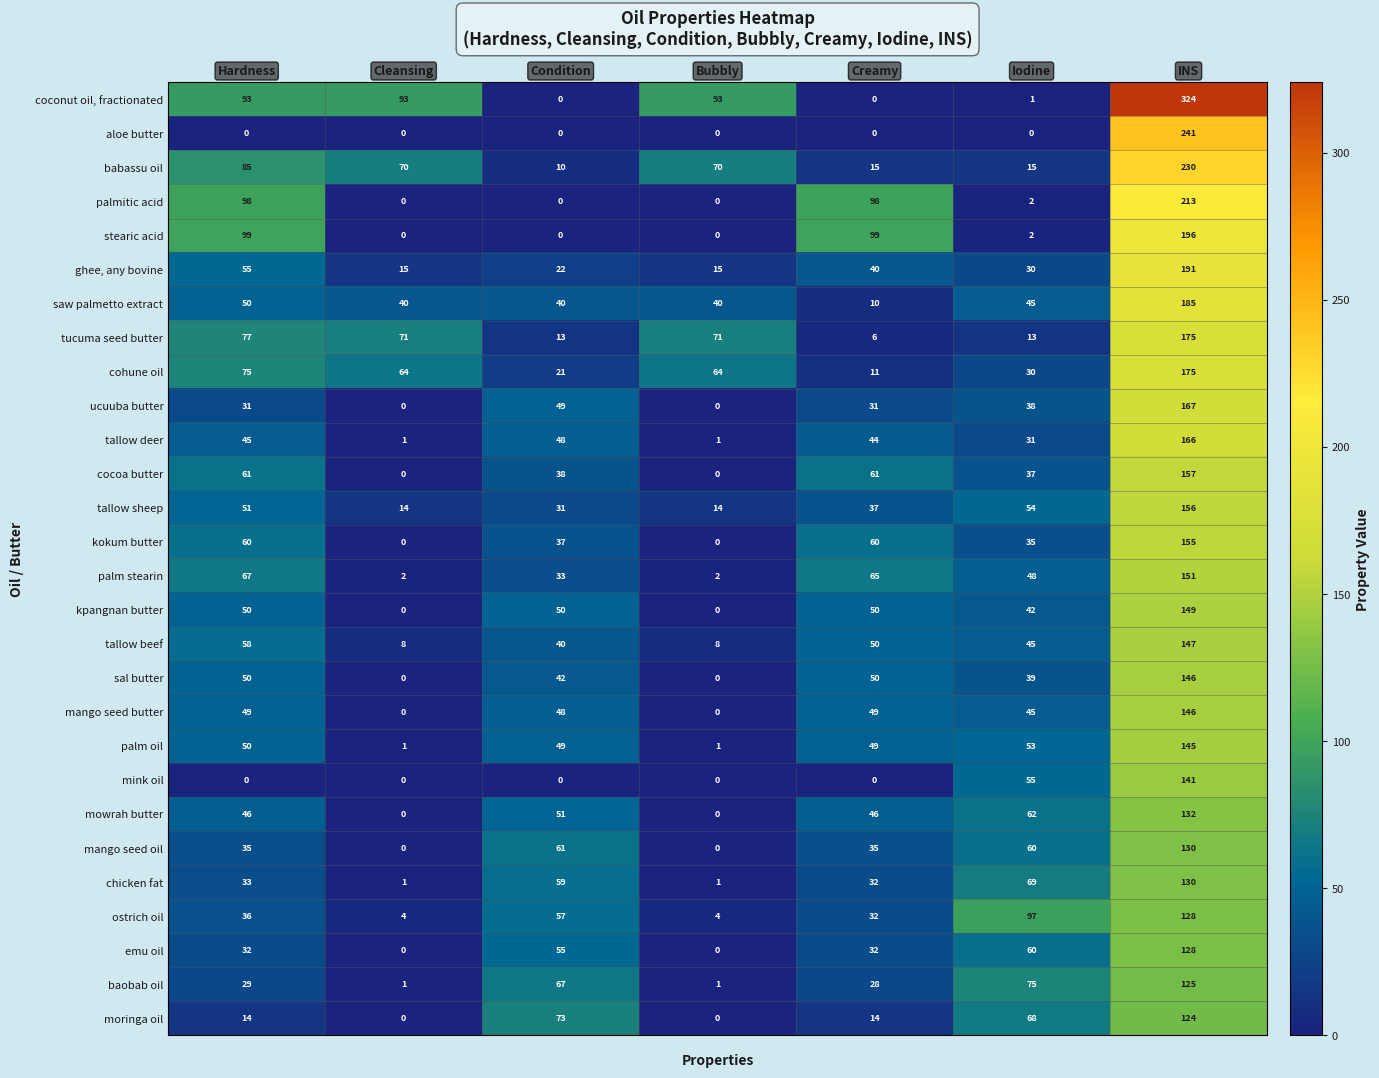

What is the sum of the tucuma seed butter values at Cleansing and Creamy?

77